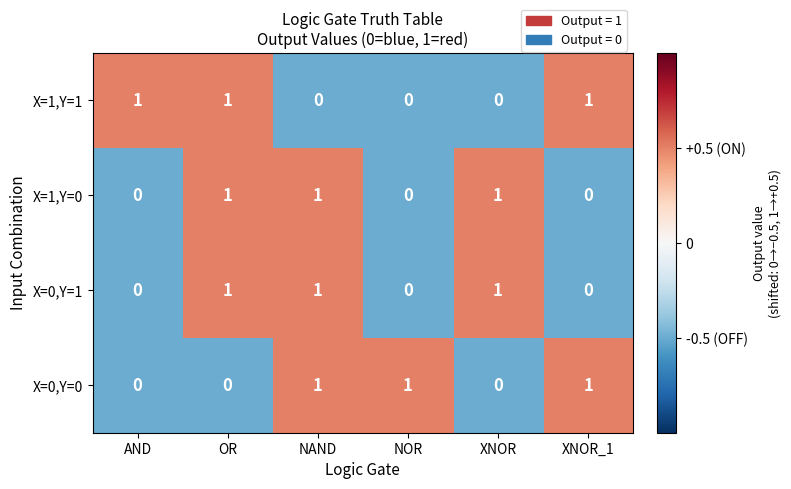

Reading left to right, list all the values displayed in this chart.

X=1,Y=1: 1	1	0	0	0	1
X=1,Y=0: 0	1	1	0	1	0
X=0,Y=1: 0	1	1	0	1	0
X=0,Y=0: 0	0	1	1	0	1